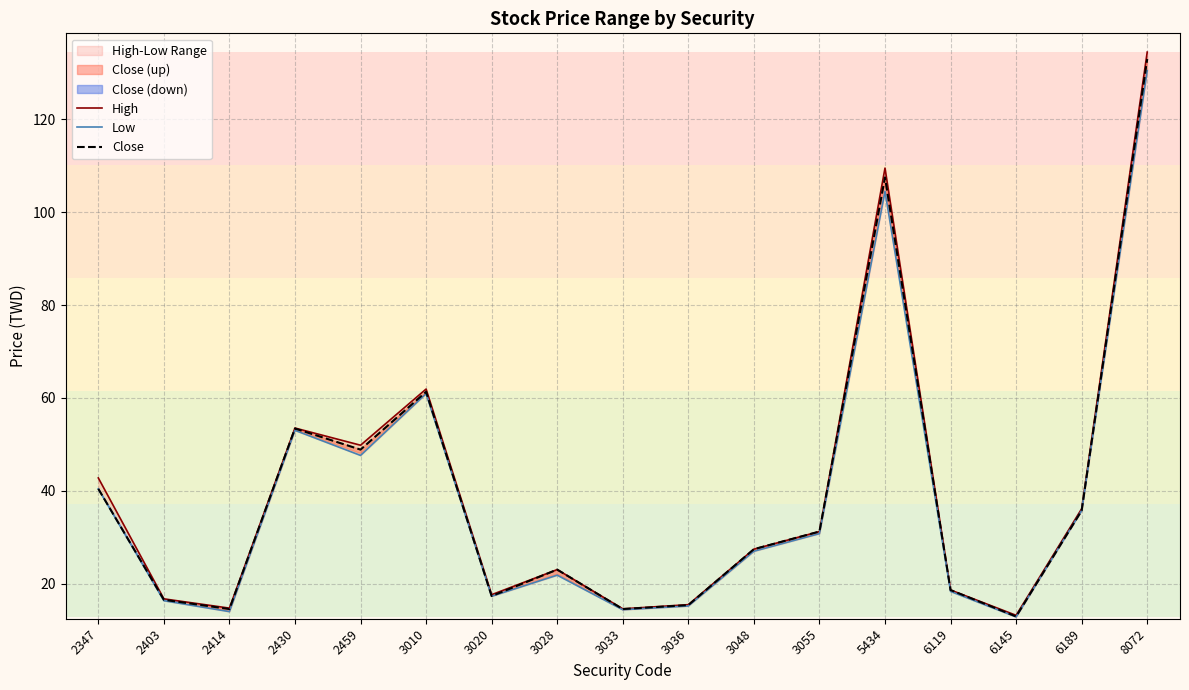

True or false: Low and High cross at least once.

False